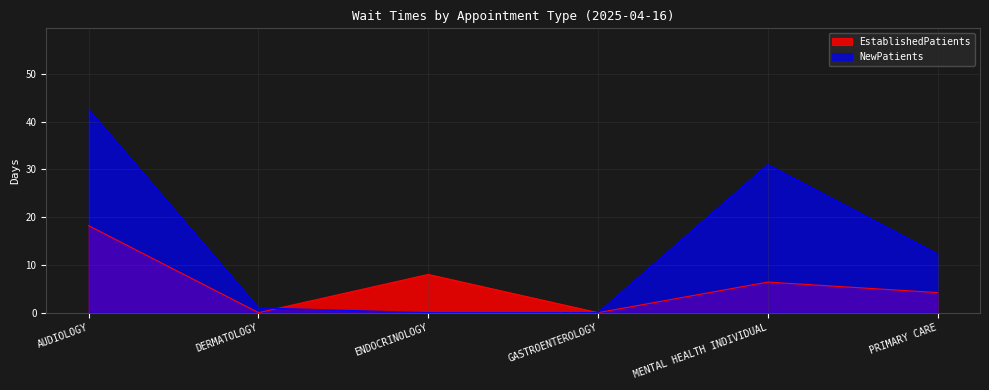

True or false: NewPatients has a value of 42.5 at AUDIOLOGY.

True